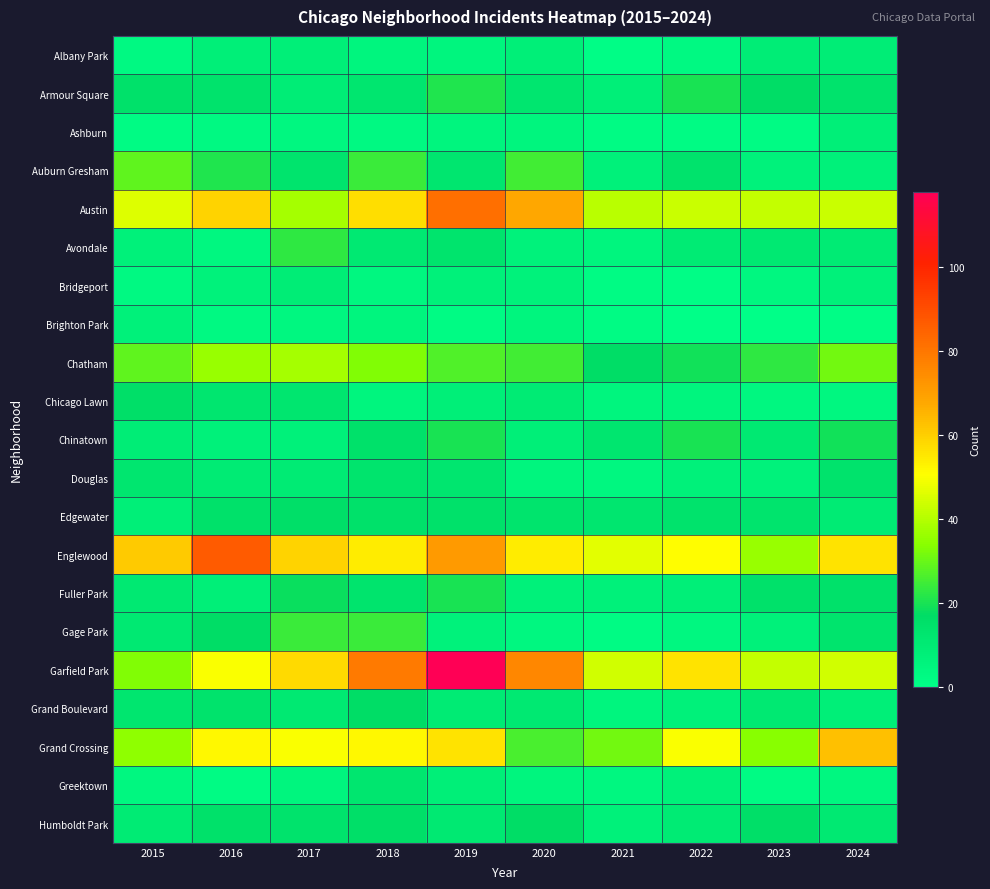

Which series has the largest total across all categories?

Garfield Park